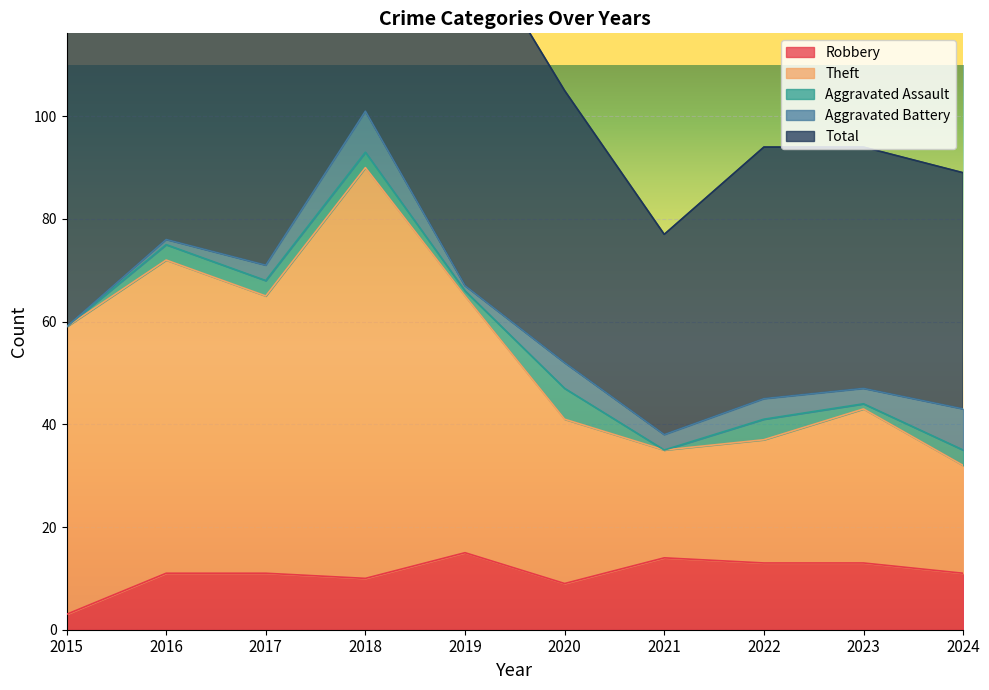

The Robbery series shows 2 at 2018. True or false?

False